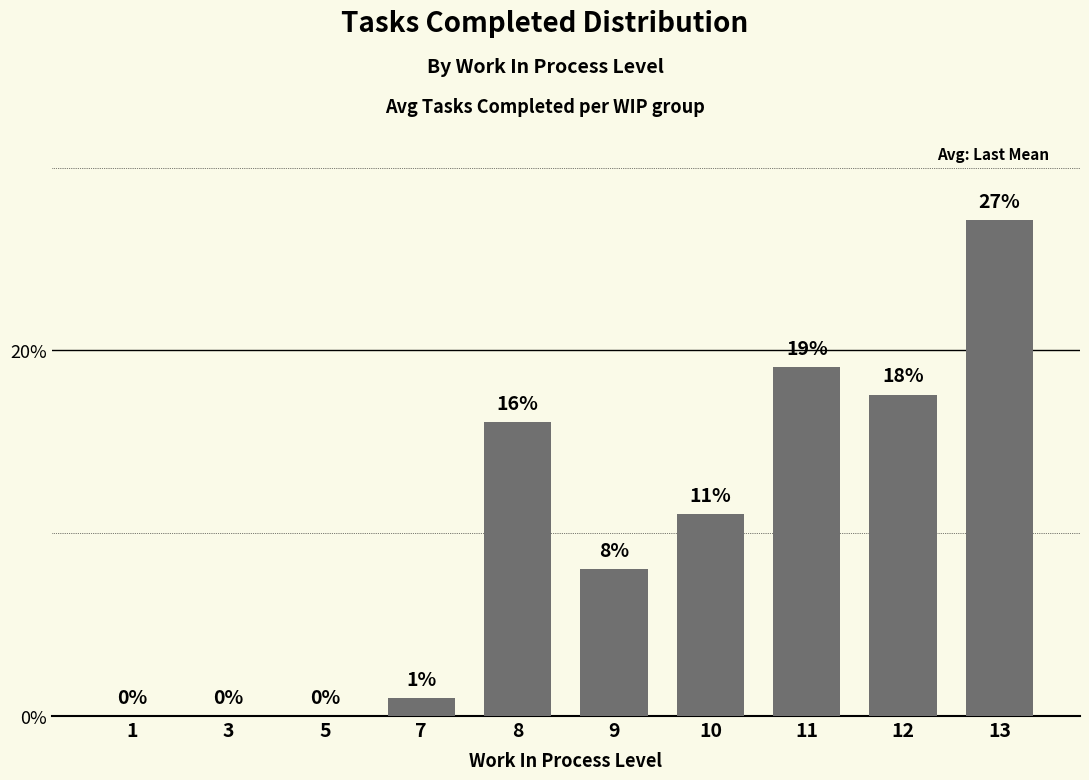

What is the greatest value displayed?

27.1